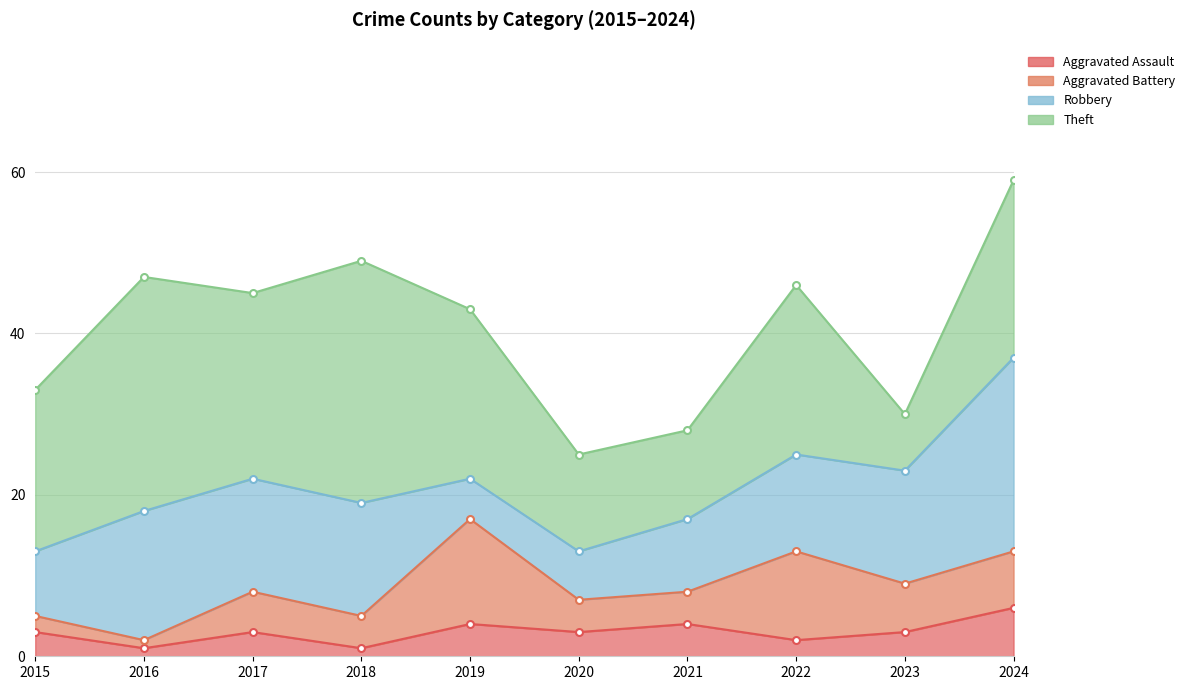

What is the average value of the Theft series?

20